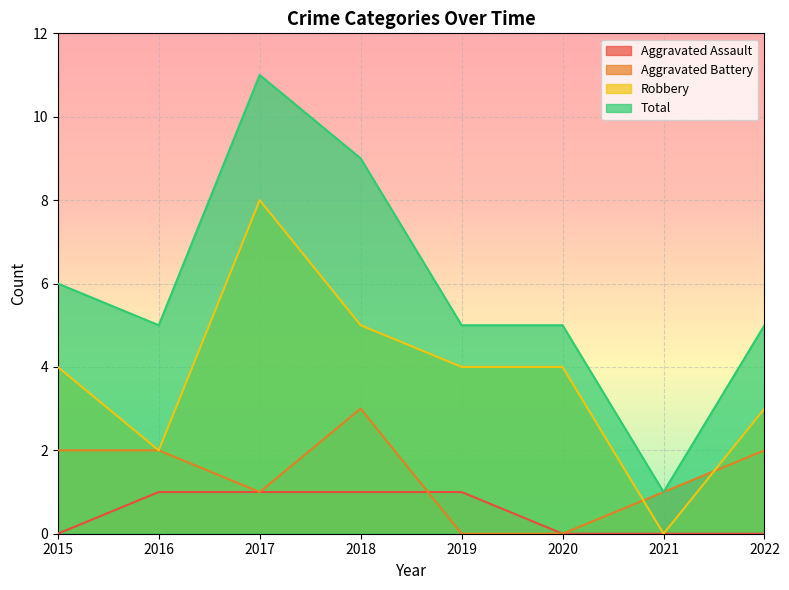

True or false: Robbery and Total intersect in this chart.

False